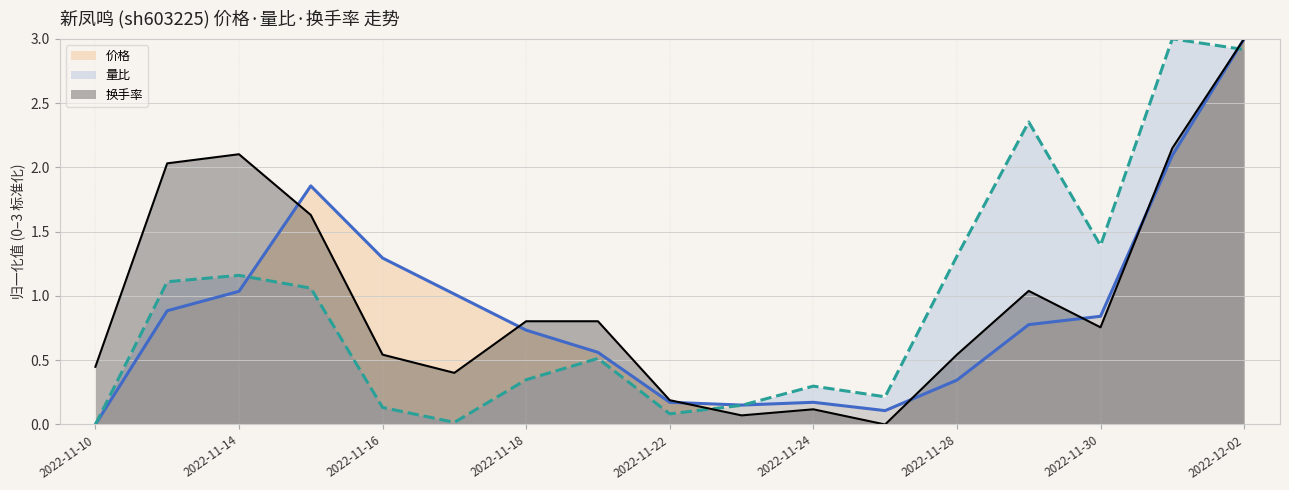

Reading left to right, transcribe all the data shown in this chart.

价格: 0.0	0.9	1.0	1.9	1.3	1.0	0.7	0.6	0.2	0.2	0.2	0.1	0.3	0.8	0.8	2.1	3.0
量比: 0.0	1.1	1.2	1.1	0.1	0.0	0.3	0.5	0.1	0.1	0.3	0.2	1.3	2.4	1.4	3.0	2.9
换手率: 0.4	2.0	2.1	1.6	0.5	0.4	0.8	0.8	0.2	0.1	0.1	0.0	0.5	1.0	0.8	2.1	3.0